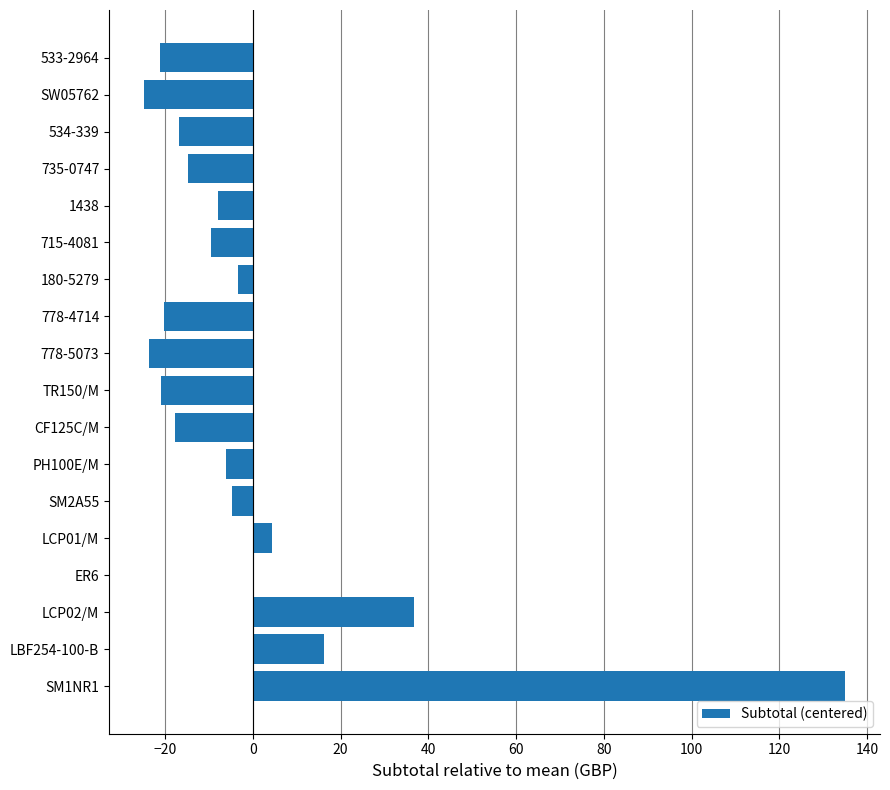

How many data points does each series have?

18